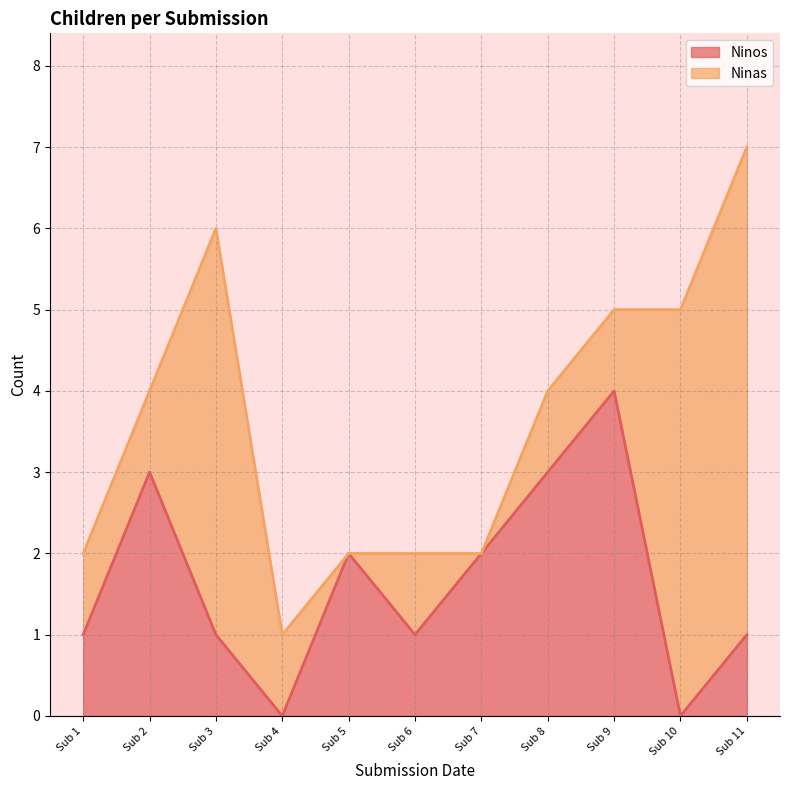

What is the difference between the maximum and second lowest values?

4